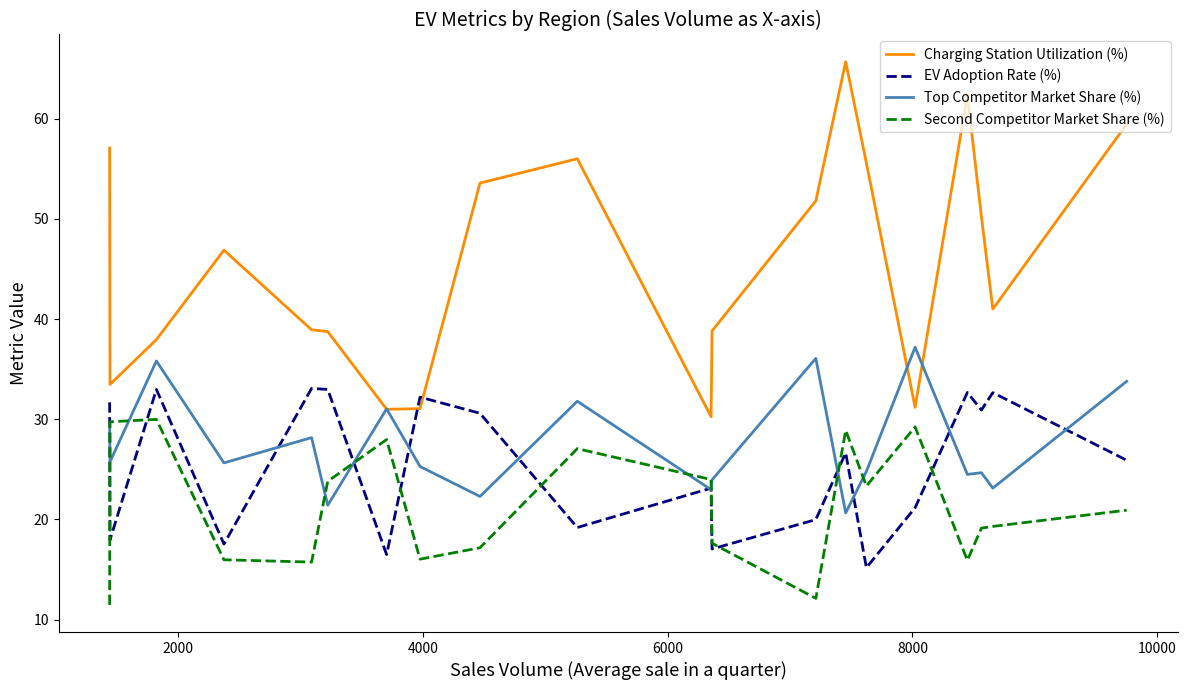

List the series in order of their peak value, highest first.

Charging Station Utilization (%), Top Competitor Market Share (%), EV Adoption Rate (%), Second Competitor Market Share (%)